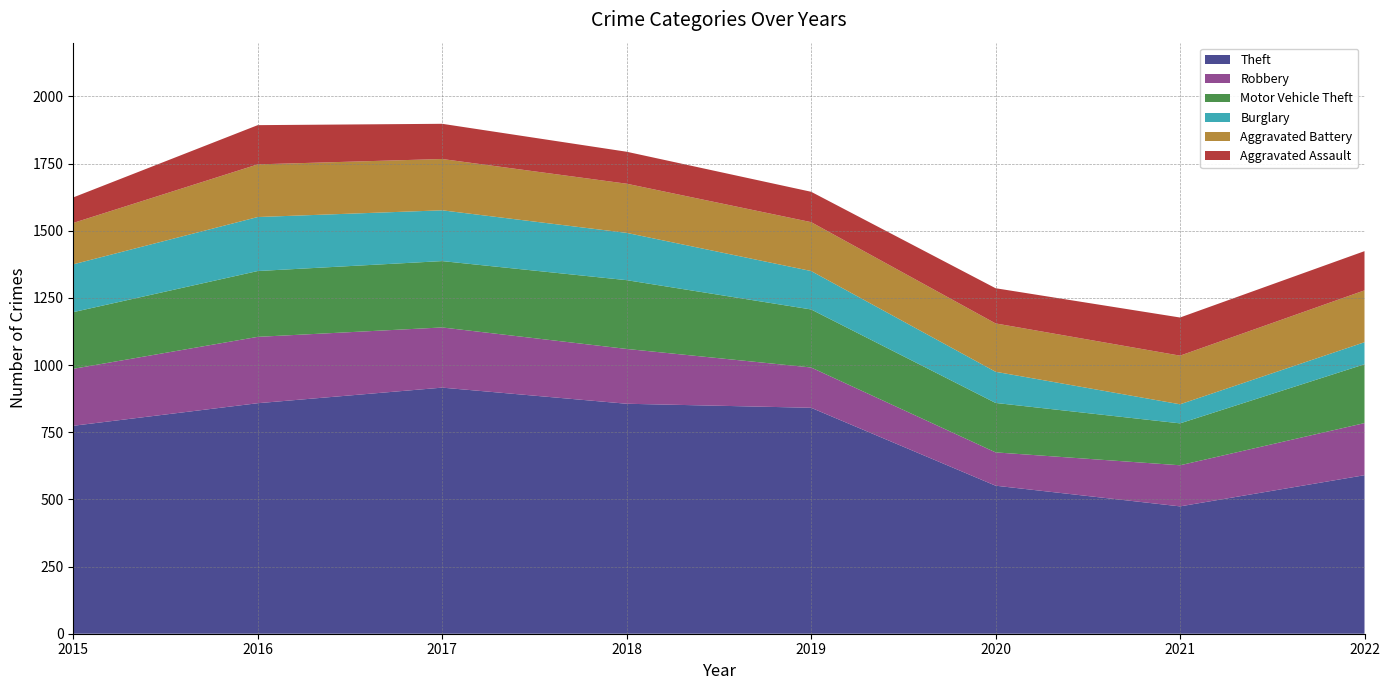

Reading left to right, extract all data points from this chart.

Theft: 774	858	916	856	841	551	474	590
Robbery: 212	247	224	204	150	124	153	194
Motor Vehicle Theft: 211	245	247	256	216	184	156	219
Burglary: 178	201	189	176	143	116	71	82
Aggravated Battery: 154	196	191	183	182	180	181	193
Aggravated Assault: 95	146	131	119	113	131	142	146